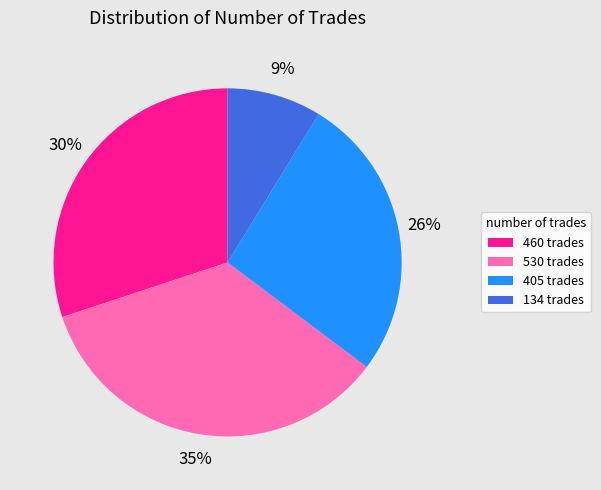

Count the number of slices in the pie.

4